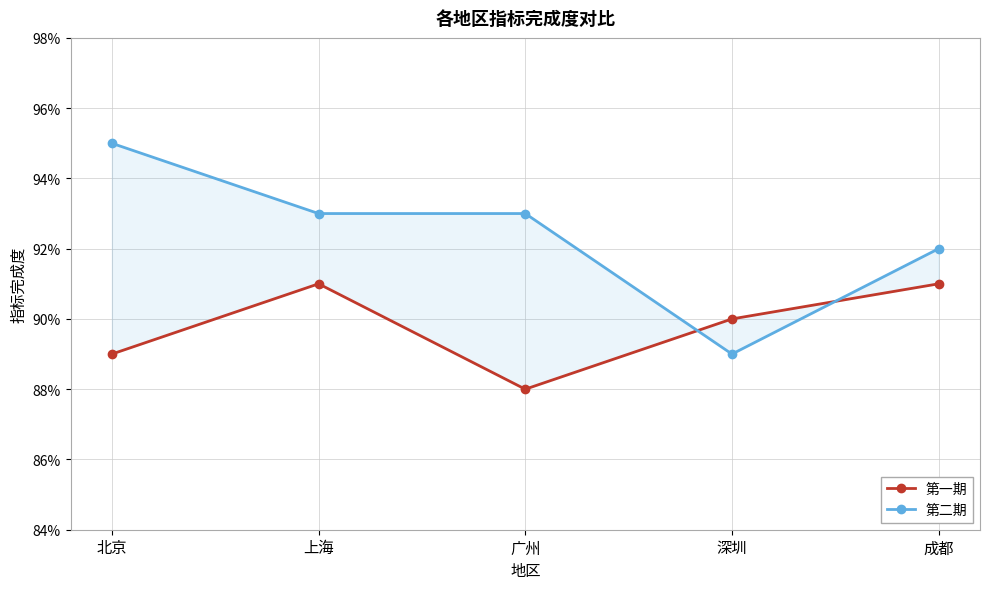

What is the difference between the highest and lowest values at 广州?

0.1